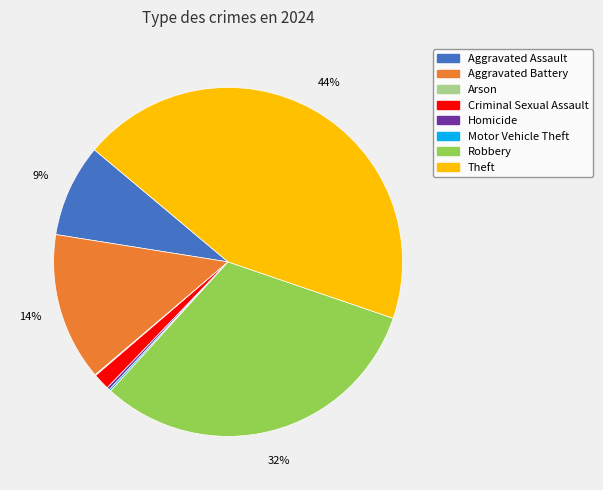

To the nearest percent, what is the difference between the largest and smallest slice percentages?

44%